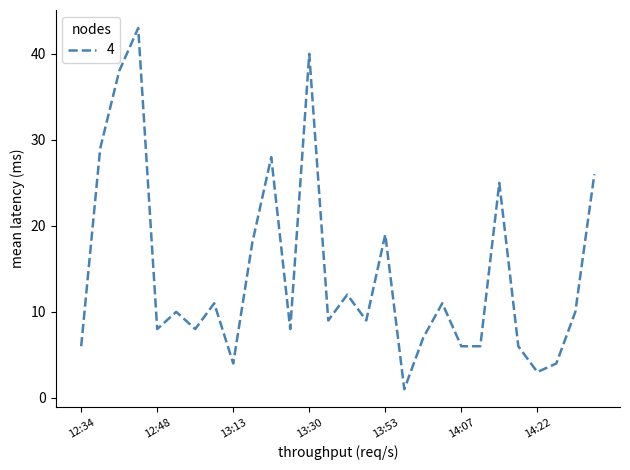

What is the difference between the maximum and minimum values?

42